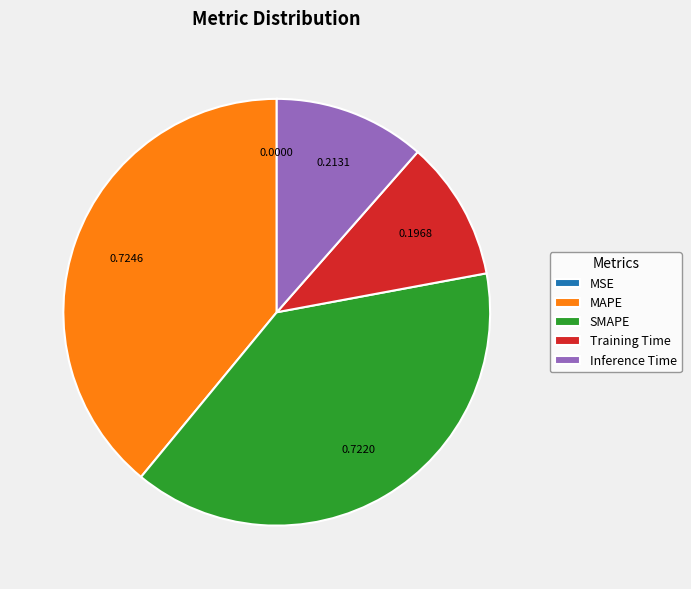

Between Training Time and SMAPE, which is larger?

SMAPE